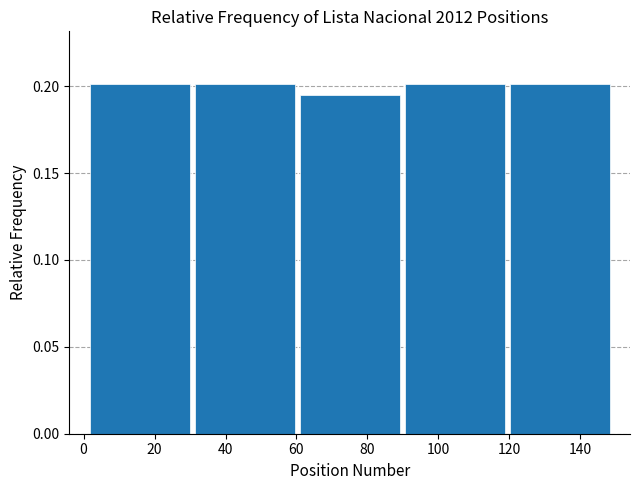

Reading left to right, list every bar in this chart as the range it spans on the x-axis followed by its height. Neither the bar edges nor the heights are printed on the chart, so give them approximately, as read against the axes.

1.0 to 30.6: 0.200
30.6 to 60.2: 0.200
60.2 to 89.8: 0.195
89.8 to 119.4: 0.200
119.4 to 149.0: 0.200